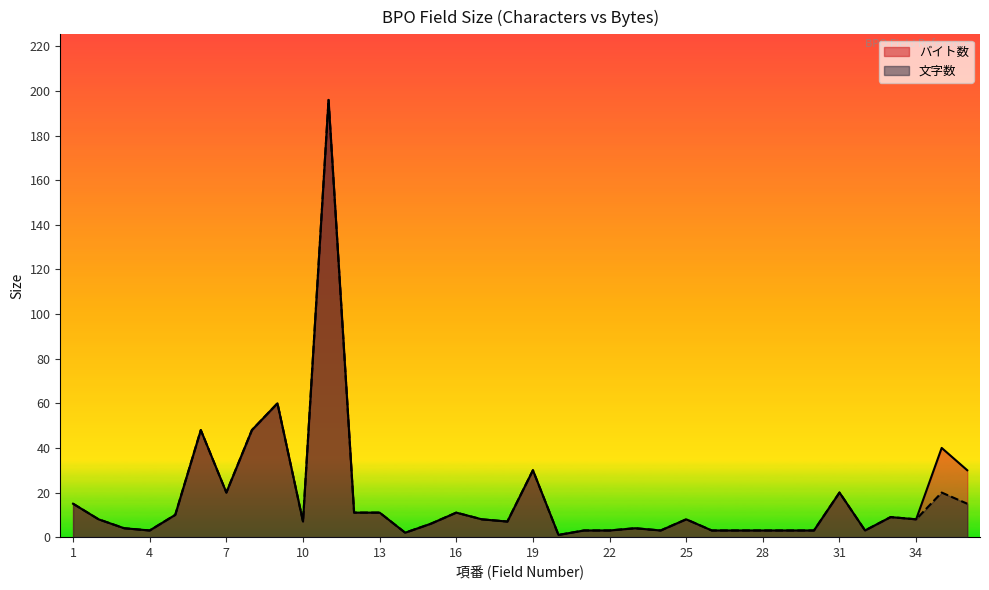

Rank the series at 5 from highest to lowest value.

バイト数, 文字数